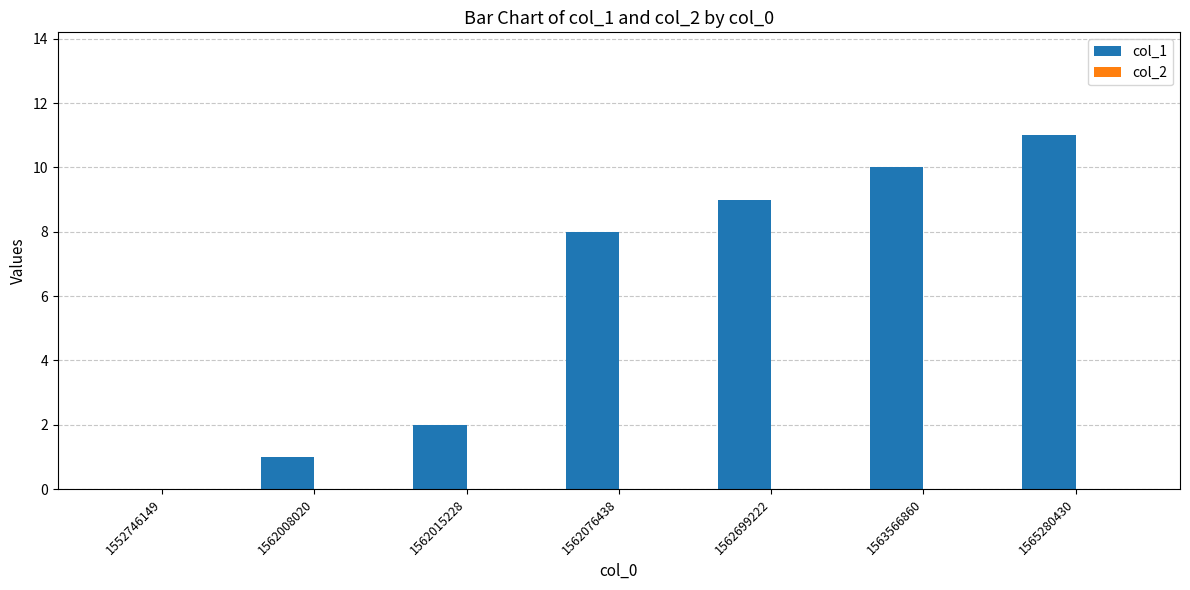

Which has a higher value, 1562015228 or 1552746149?

1562015228